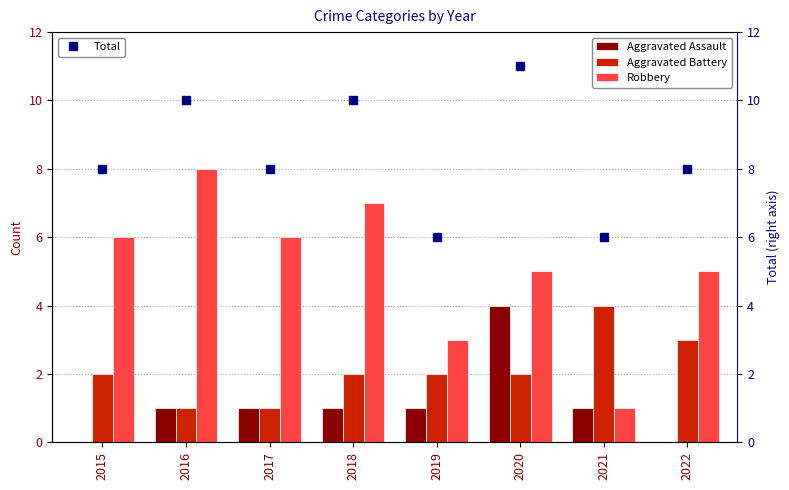

Count the Aggravated Assault values in the range 1 to 2.

5